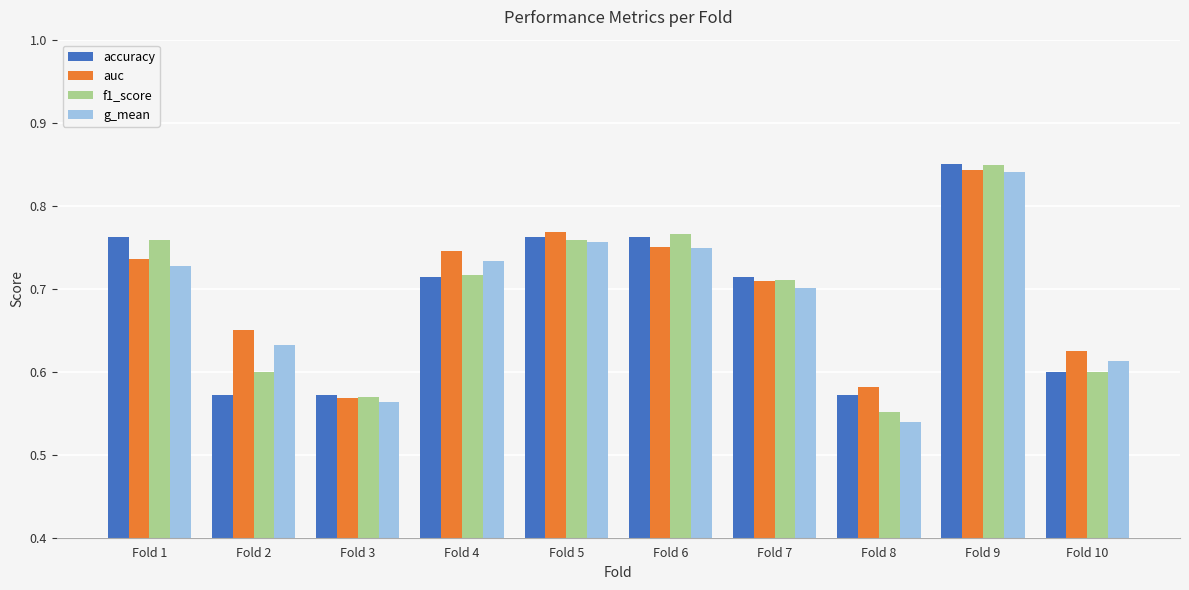

Count the g_mean values in the range 0 to 1.

10